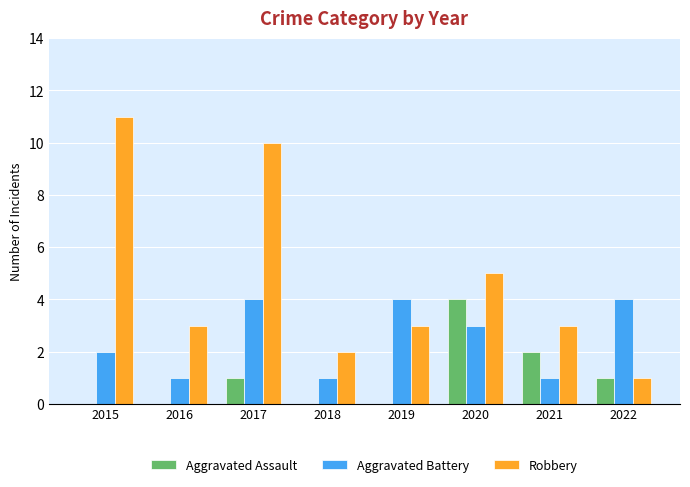

Where does the Aggravated Battery series first go above 3?

2017